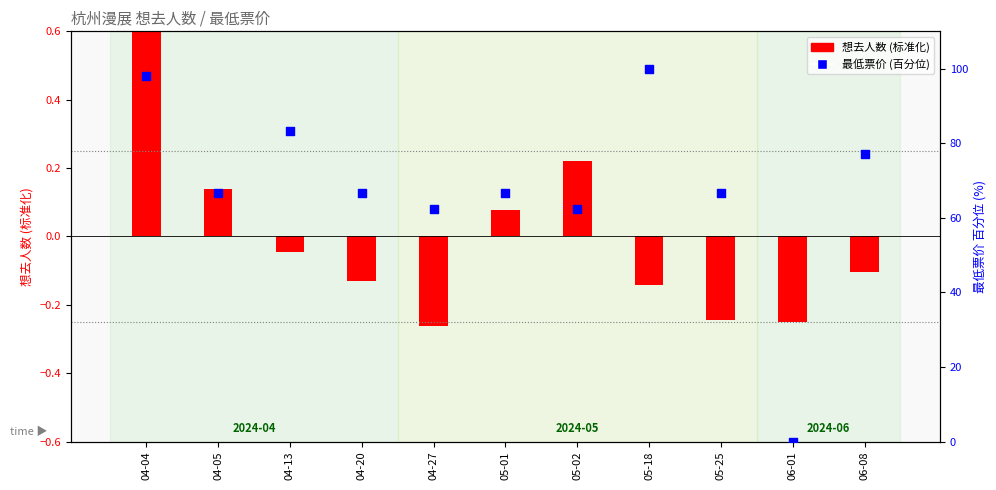

At how many categories does at least one series exceed 71?

4